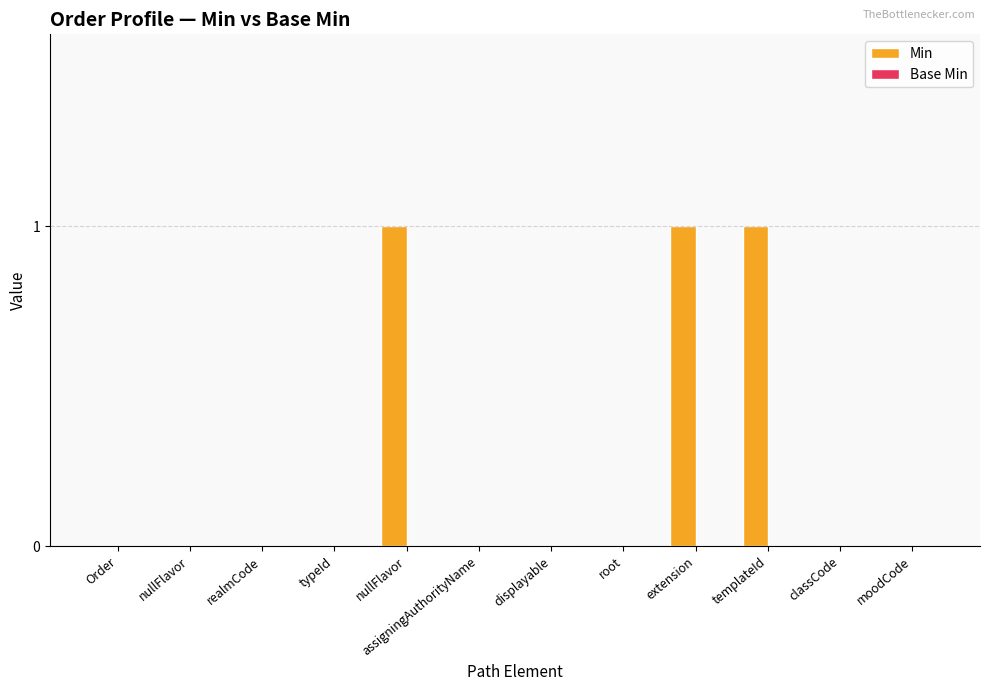

How many distinct data groups are displayed?

1